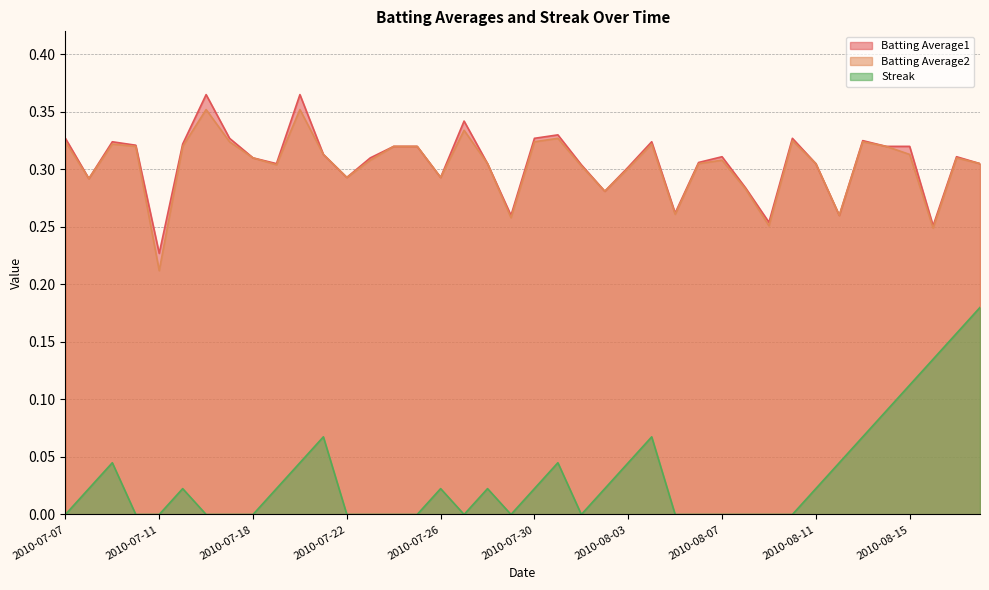

The Batting Average1 series shows 0.1 at 2010-08-03. True or false?

False